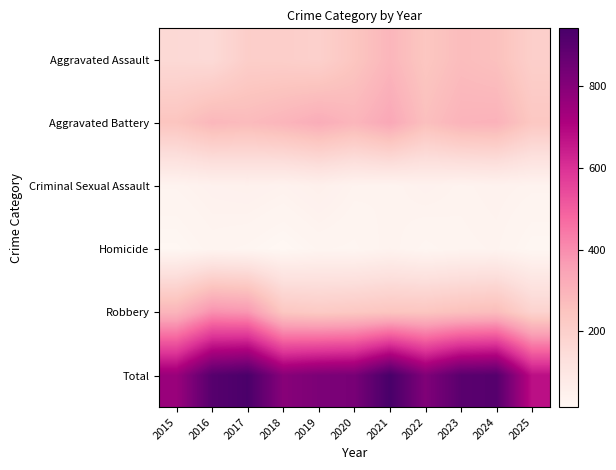

Reading right to left, list all the values displayed in this chart.

Aggravated Assault: 2025=203	2024=259	2023=272	2022=239	2021=292	2020=242	2019=197	2018=206	2017=207	2016=154	2015=160
Aggravated Battery: 2025=235	2024=304	2023=300	2022=263	2021=335	2020=293	2019=321	2018=296	2017=277	2016=288	2015=246
Criminal Sexual Assault: 2025=35	2024=40	2023=35	2022=43	2021=33	2020=36	2019=51	2018=40	2017=47	2016=43	2015=34
Homicide: 2025=19	2024=34	2023=31	2022=23	2021=37	2020=24	2019=27	2018=15	2017=24	2016=29	2015=17
Robbery: 2025=185	2024=272	2023=261	2022=243	2021=245	2020=233	2019=224	2018=237	2017=381	2016=394	2015=297
Total: 2025=677	2024=909	2023=899	2022=811	2021=942	2020=828	2019=820	2018=794	2017=936	2016=908	2015=754